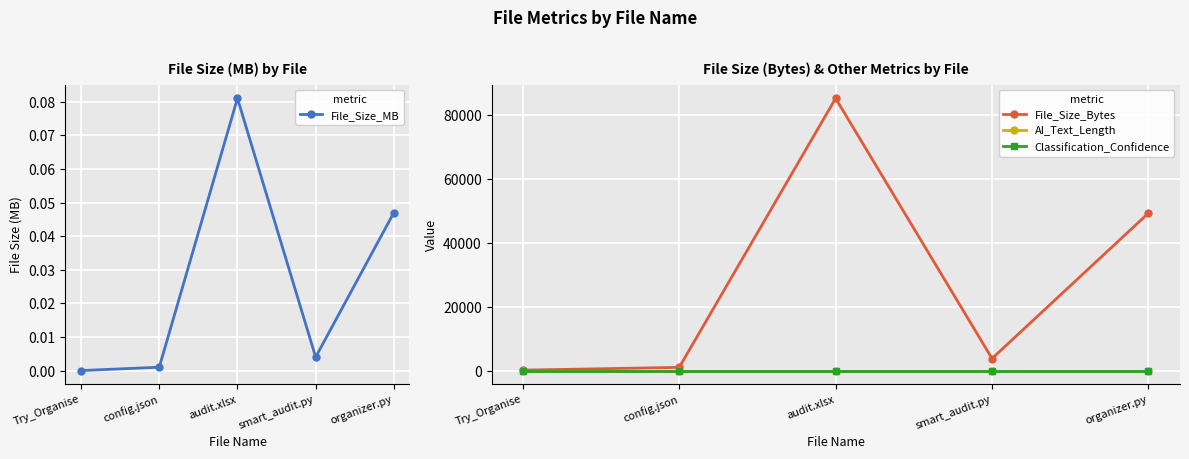

Is it true that File_Size_Bytes equals 41.0 at Try_Organise?

False